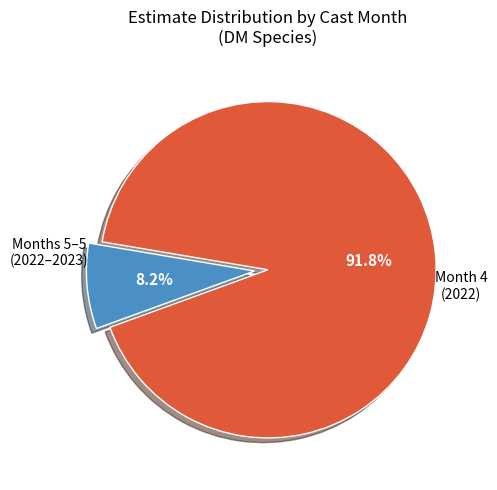

Is there any slice that represents more than half of the pie?

Yes